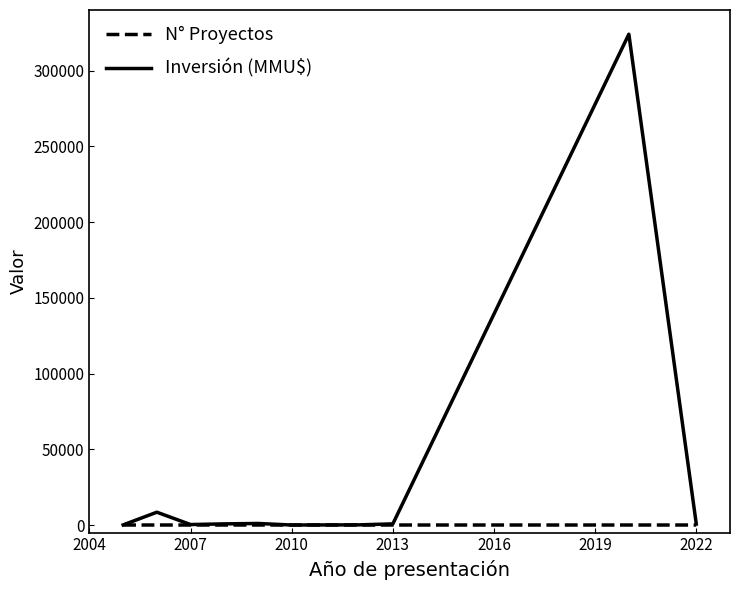

List the series in order of their overall mean, highest first.

Inversión (MMU$), N° Proyectos